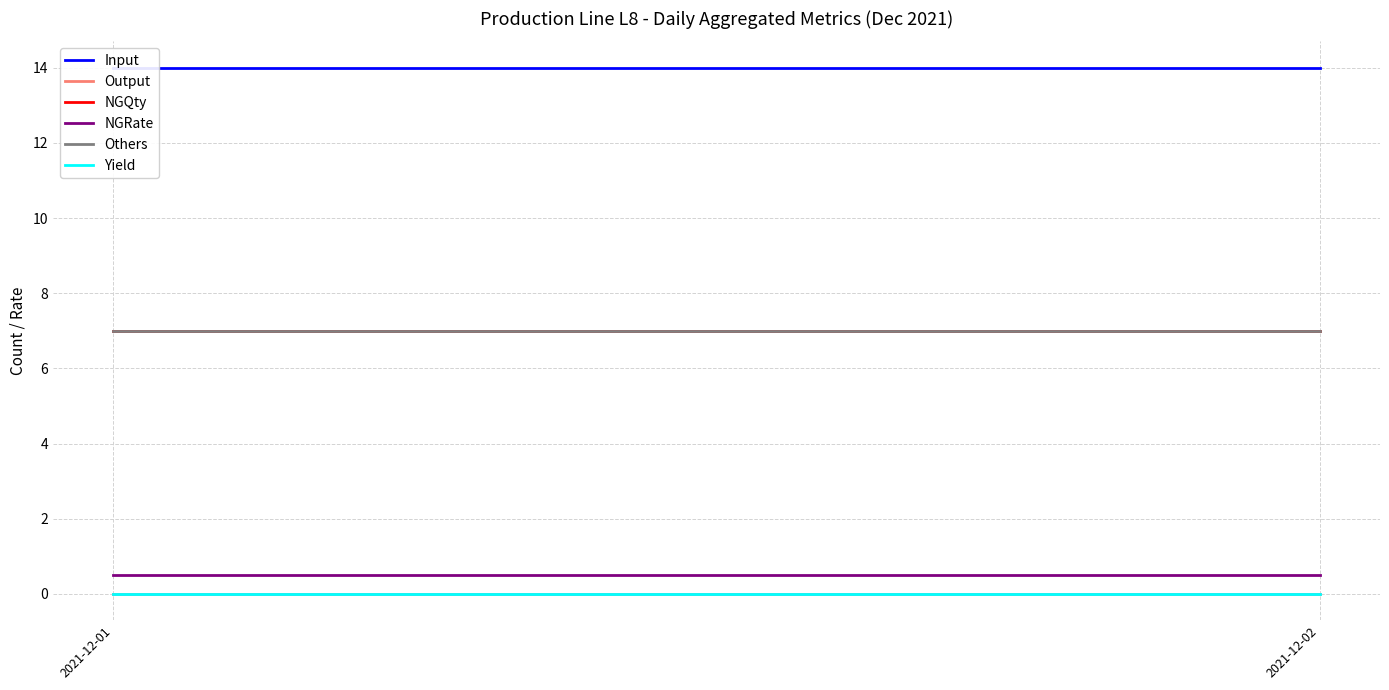

What is the value of the NGQty point at the 1st from the left?

7.0